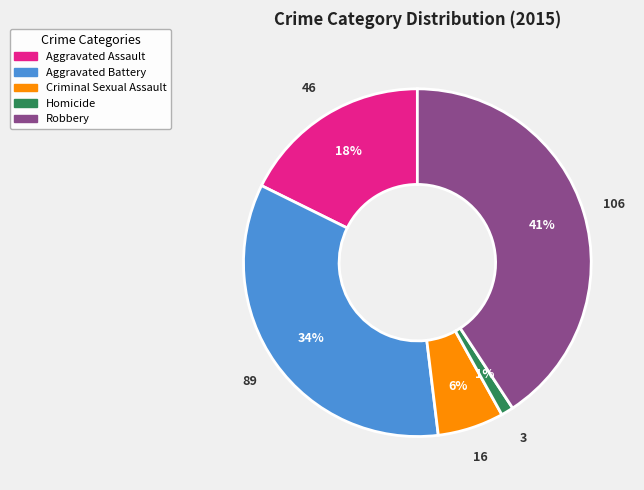

To the nearest percent, what is the combined percentage of Aggravated Battery and Homicide?

35%